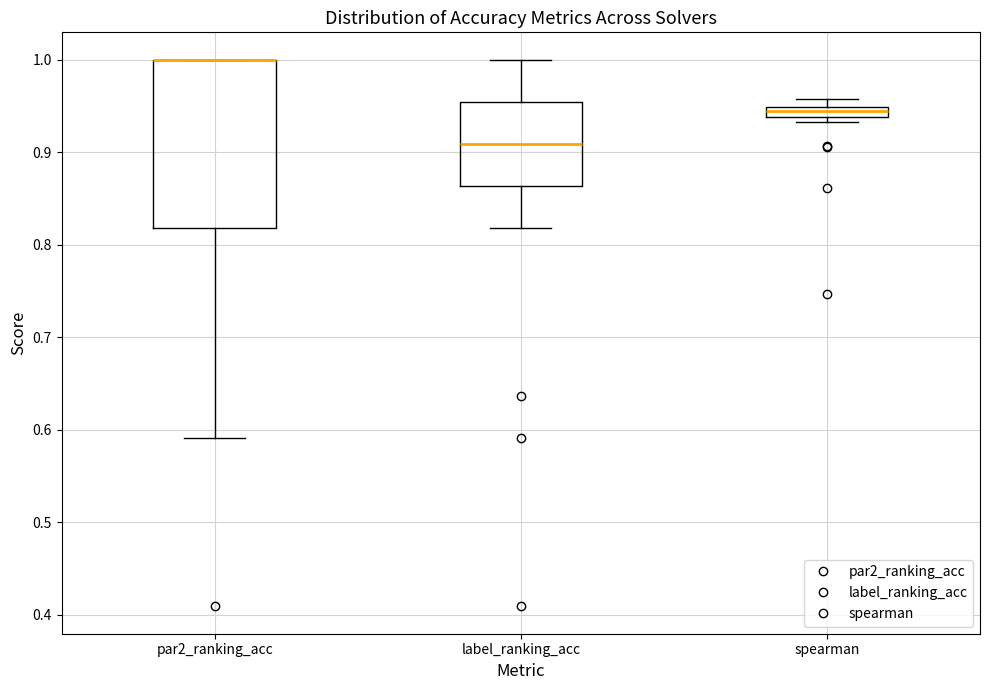

Where is the upper edge of the box for par2_ranking_acc on the y-axis? The values are not printed on the chart, so give them approximately, as read against the axis.

1.00